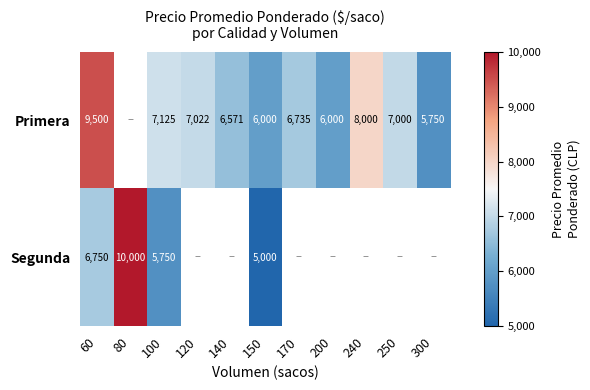

Is the value of Segunda at 100 greater than the value of Primera at 170?

No